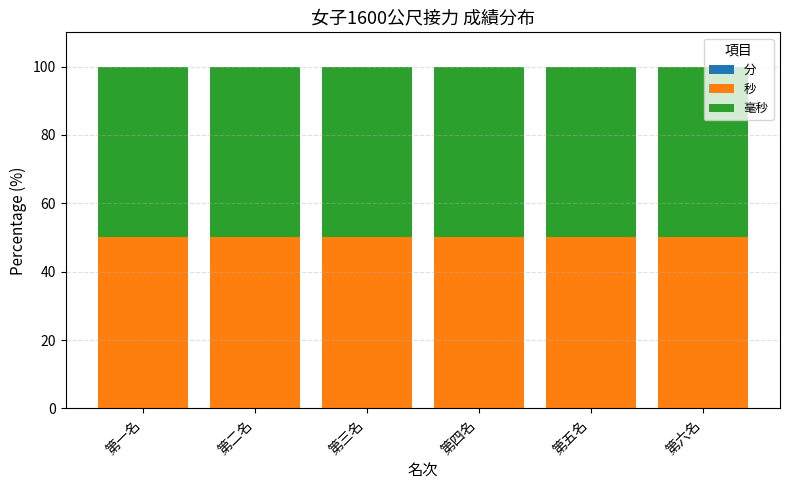

Which category has the highest value in the 毫秒 series?

第一名